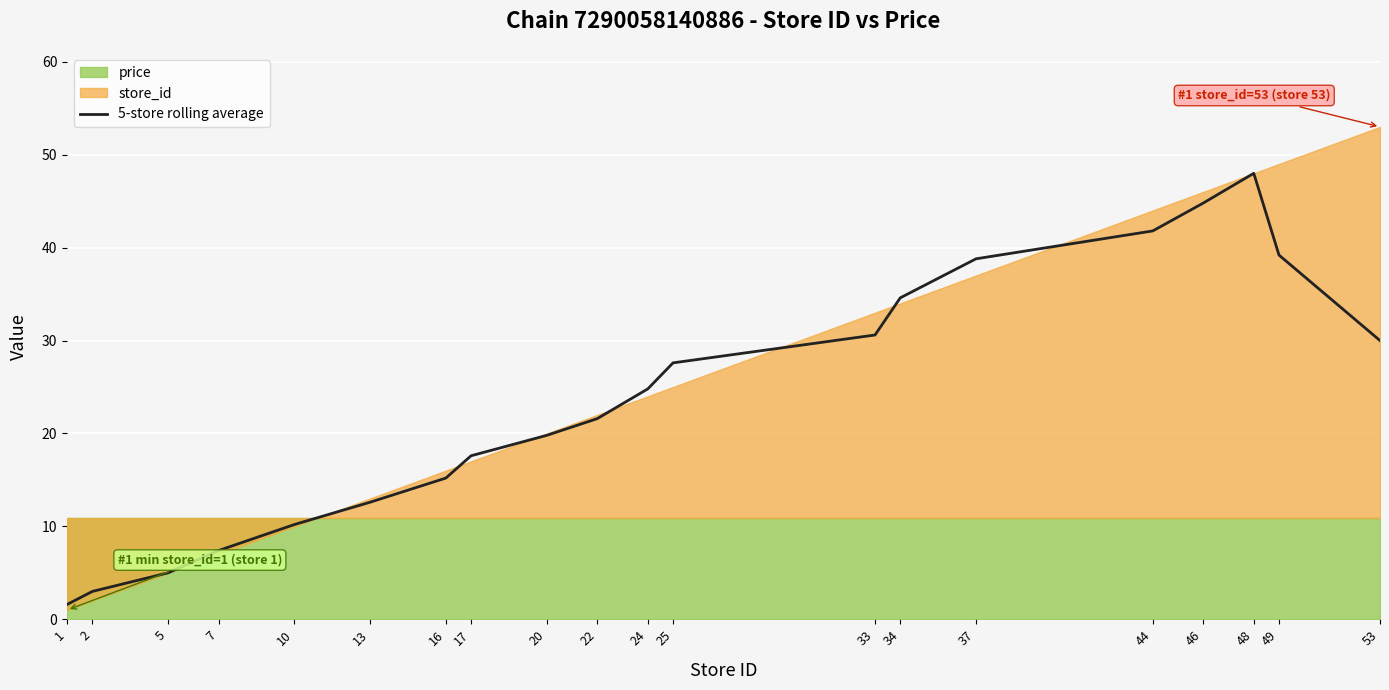

True or false: 5-store rolling average has a value of 12.9 at 22.

False